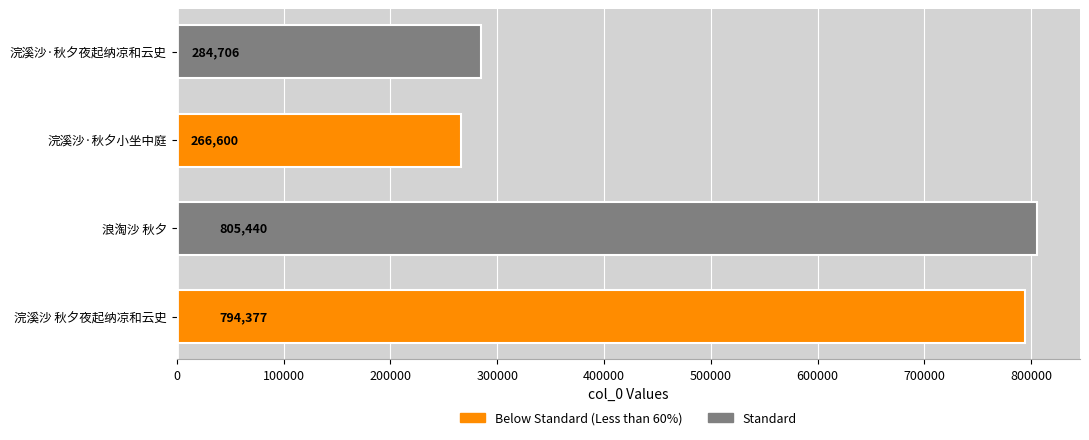

The chart shows a value of 323096 at 浪淘沙 秋夕. True or false?

False